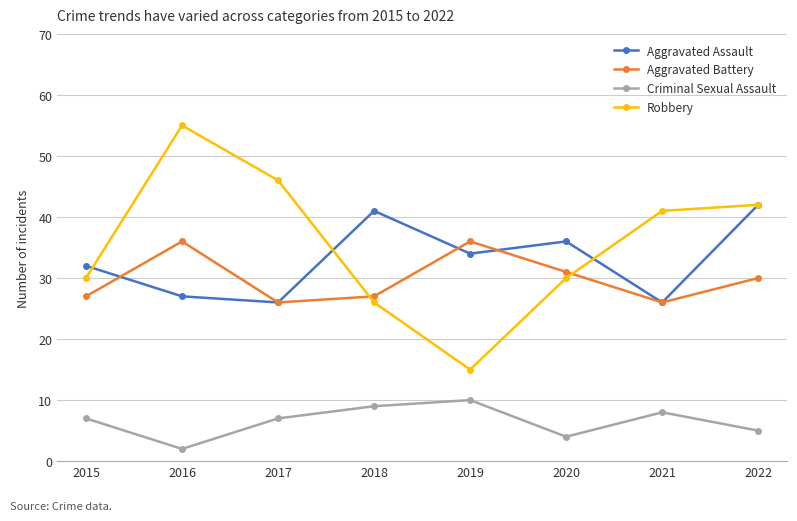

True or false: Robbery and Criminal Sexual Assault intersect in this chart.

False